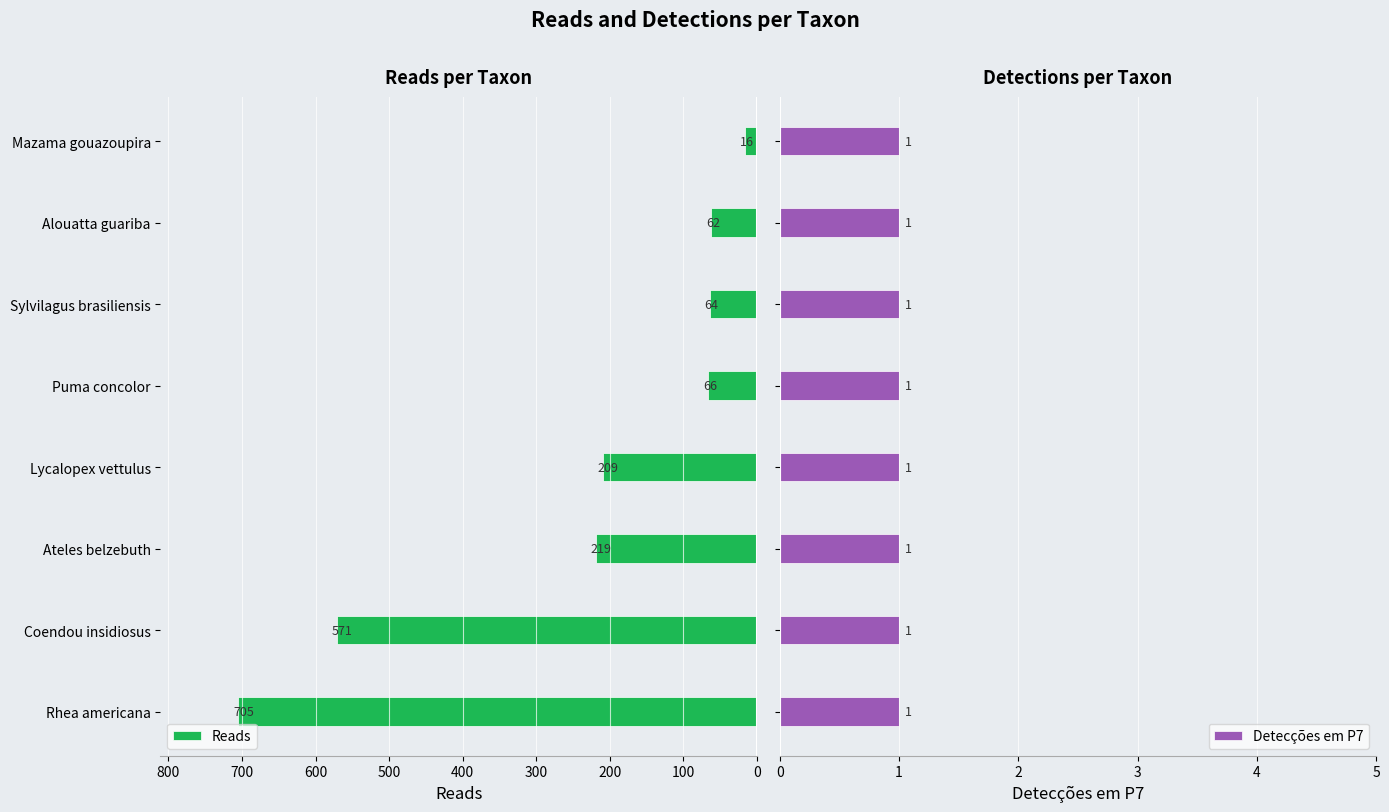

Rank the categories by Reads value from highest to lowest.

Rhea americana, Coendou insidiosus, Ateles belzebuth, Lycalopex vettulus, Puma concolor, Sylvilagus brasiliensis, Alouatta guariba, Mazama gouazoupira